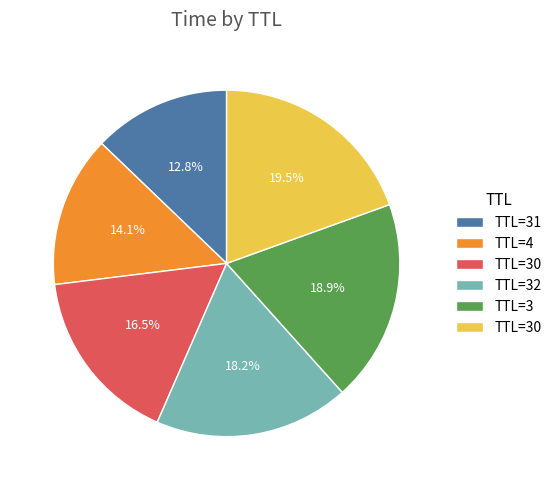

Is there a majority slice in this chart?

No